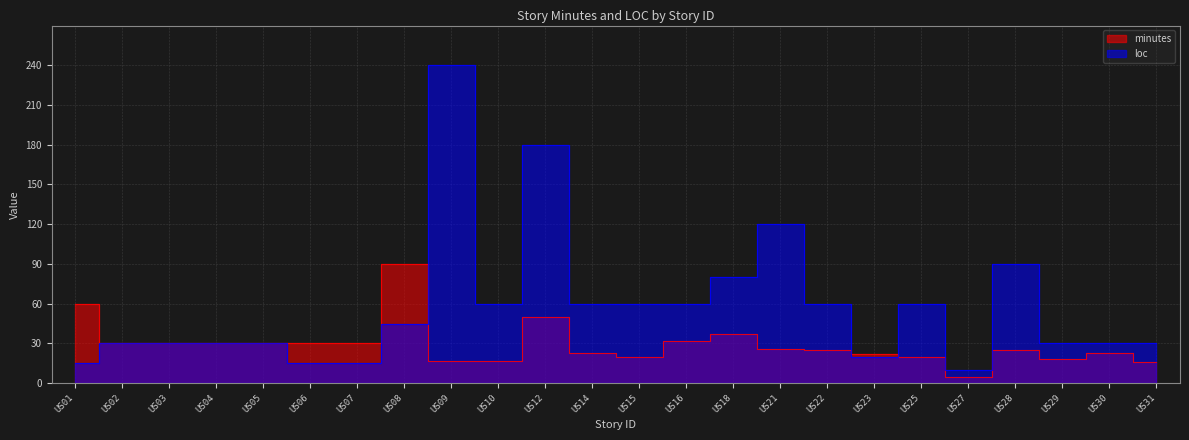

Is it true that loc equals 60 at US10?

True